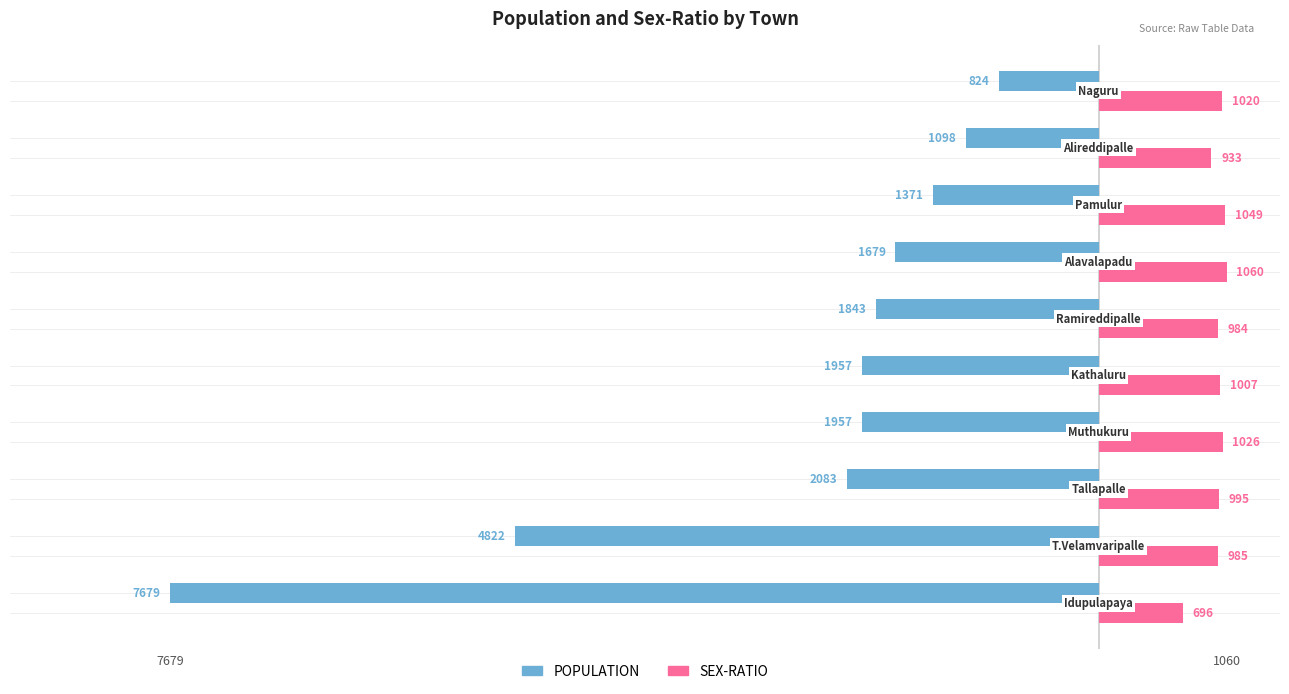

What is the minimum value for SEX-RATIO?

696